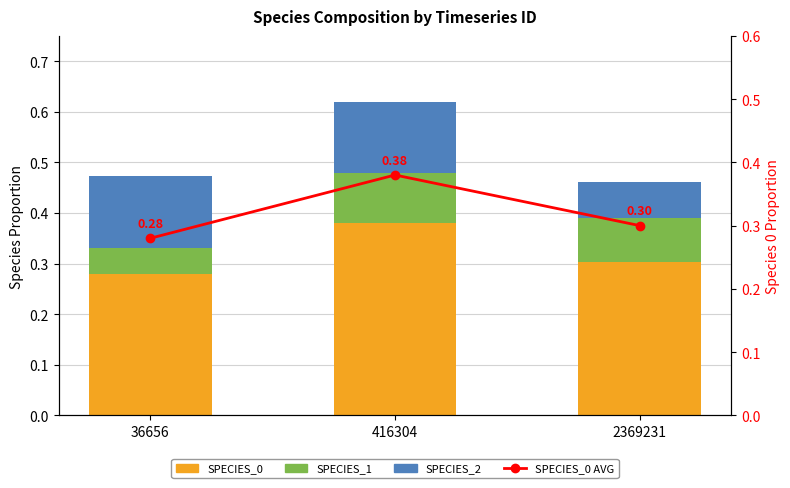

The value of SPECIES_2 at 416304 is 0.1. True or false?

False